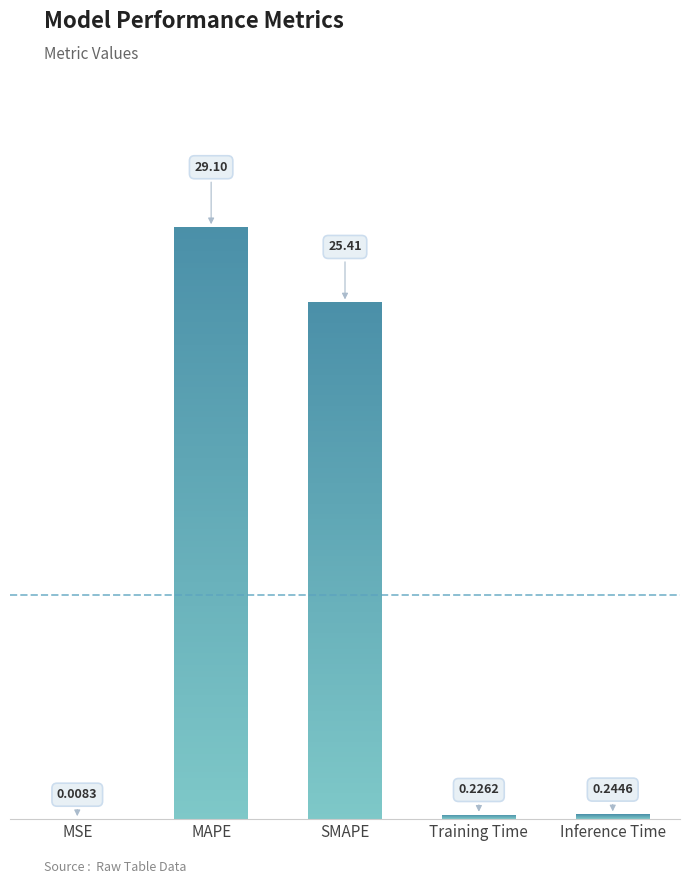

What is the label of the 2nd bar from the left?

MAPE